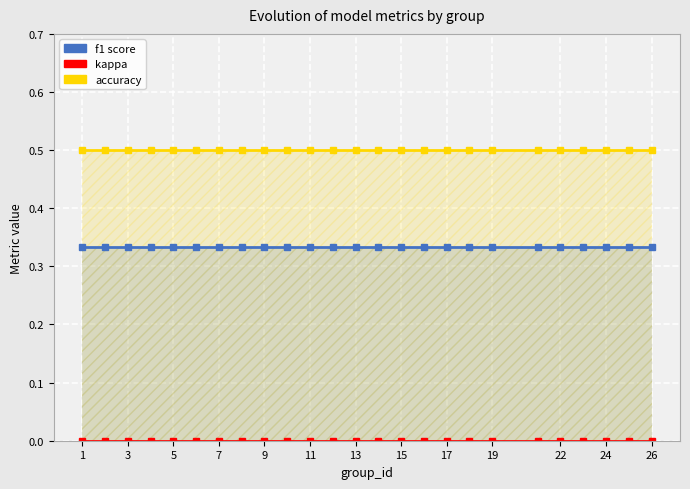

Which category has the lowest value across all series?

1